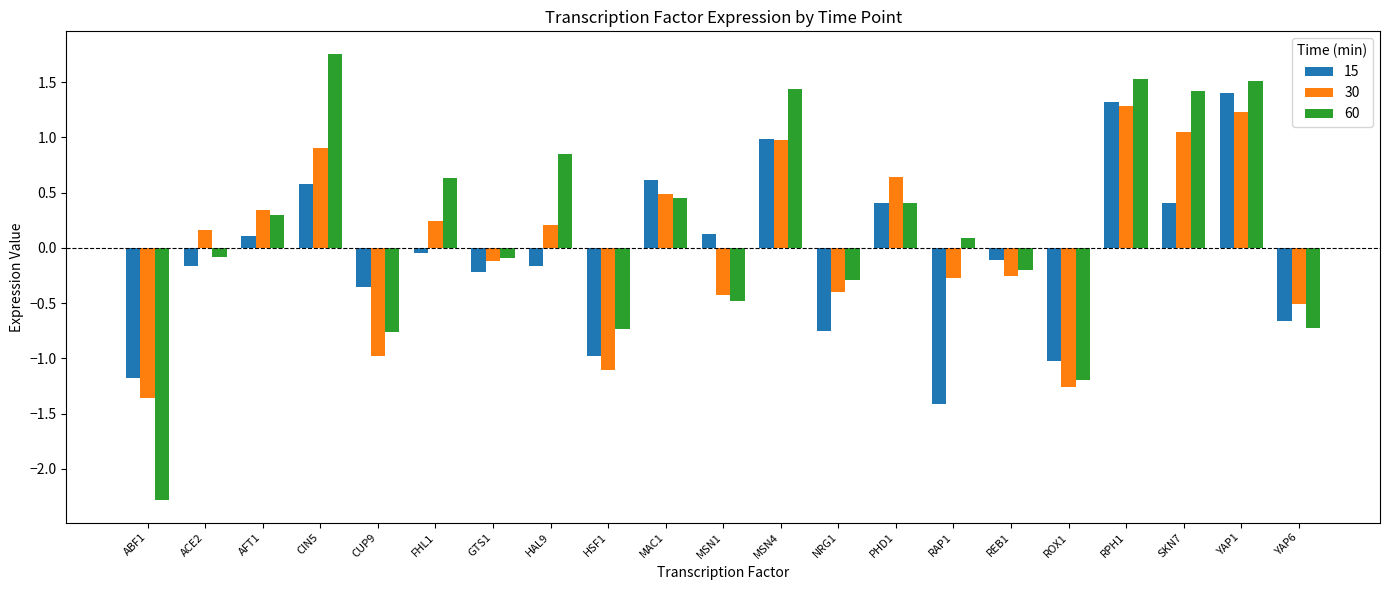

Rank the series at NRG1 from lowest to highest value.

15, 30, 60